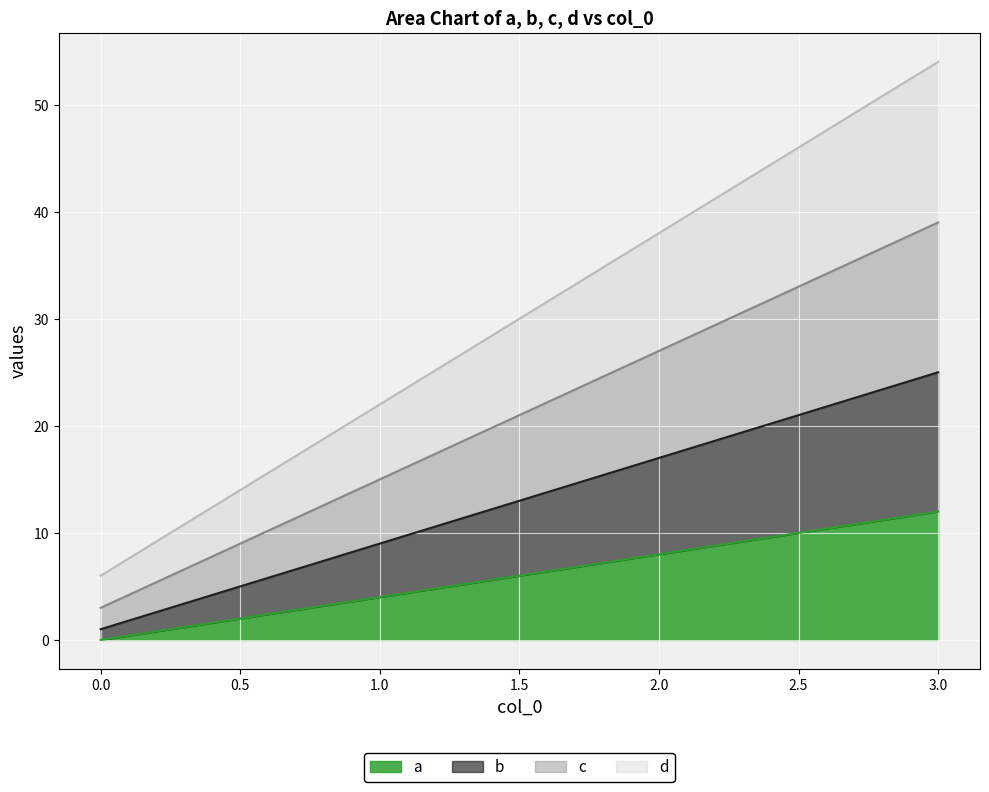

True or false: a and c intersect in this chart.

False